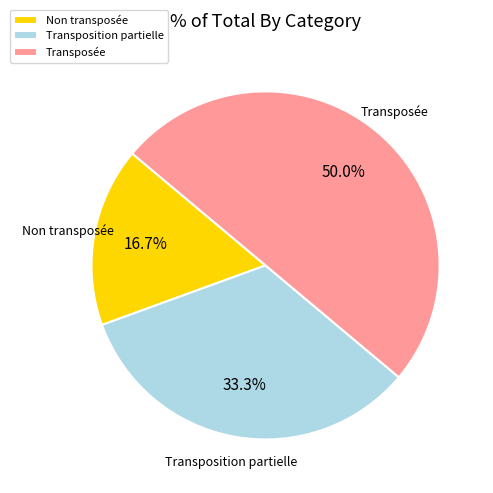

To the nearest percent, what portion does Transposition partielle represent?

33%